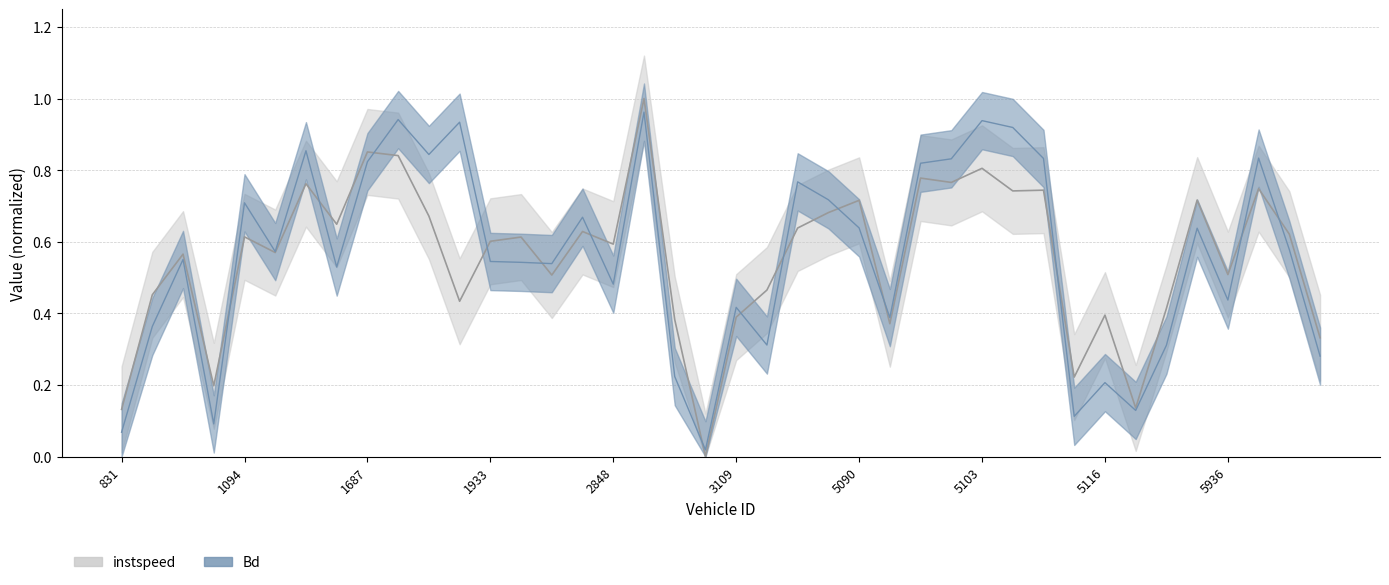

What is the average value of the instspeed series?

0.6